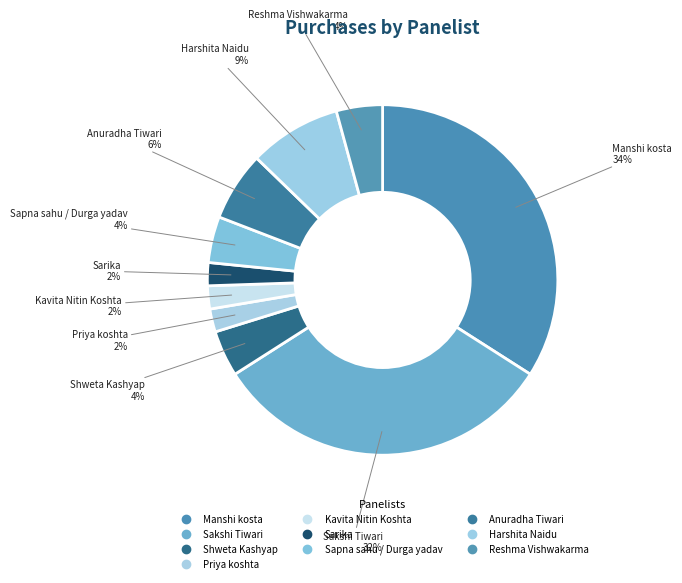

How many slices are in this pie chart?

10